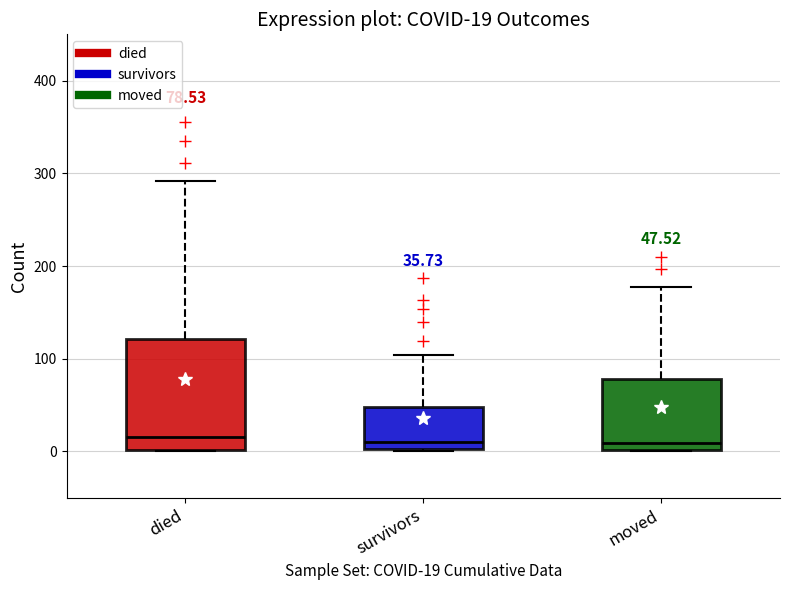

Comparing the boxes themselves (not the whiskers), which one is the tallest?

died